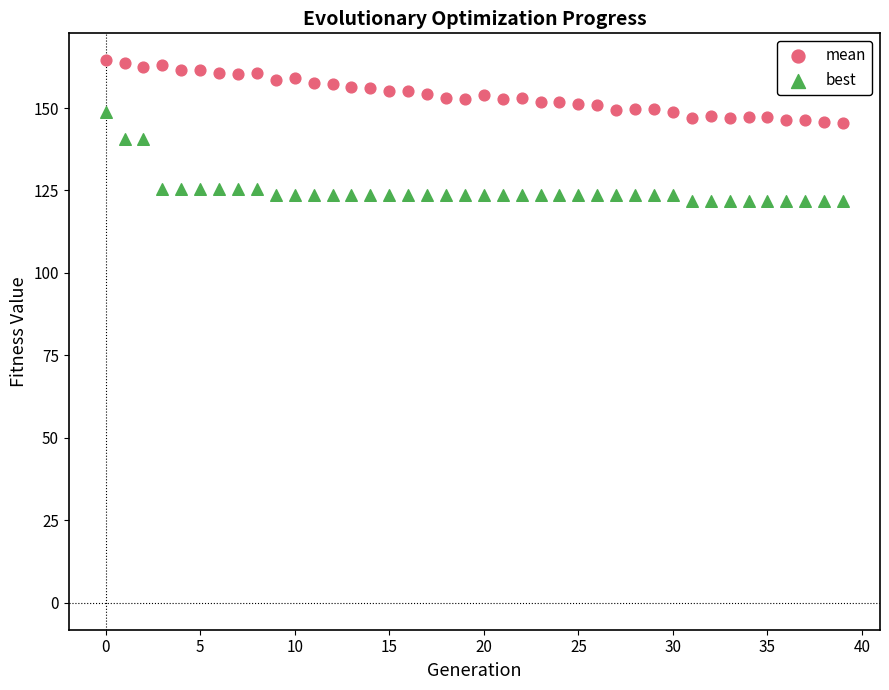

Which series contains the highest Y value?

mean